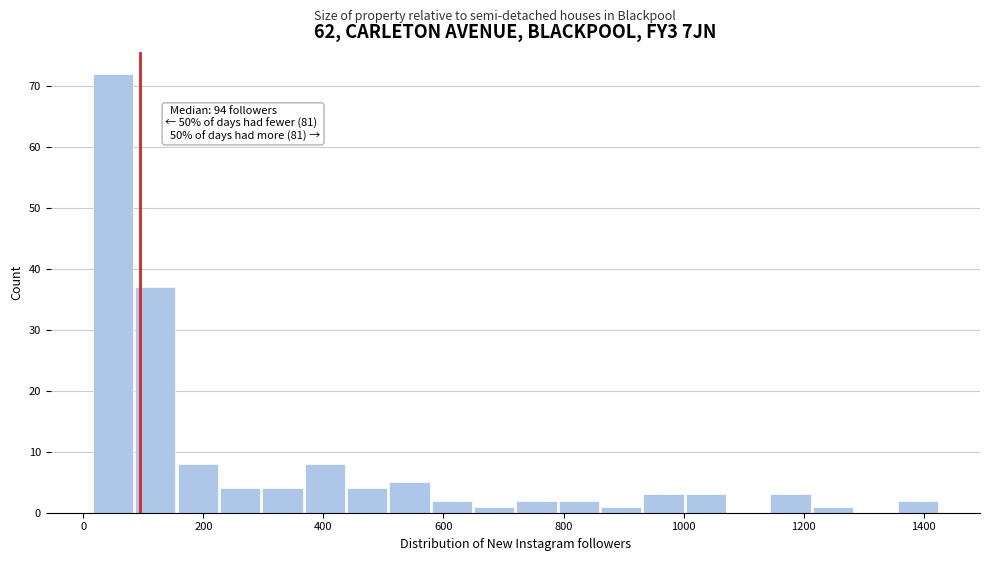

Read against the x-axis, roughly where is the centre of the tallest bar?

40